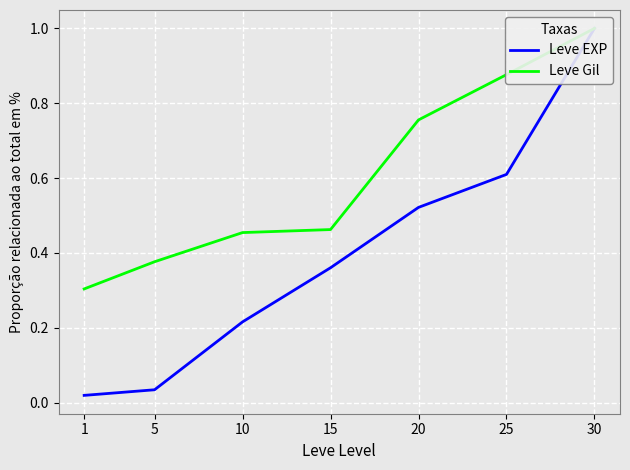

What is the difference between the Leve EXP values at 10 and 25?

0.4